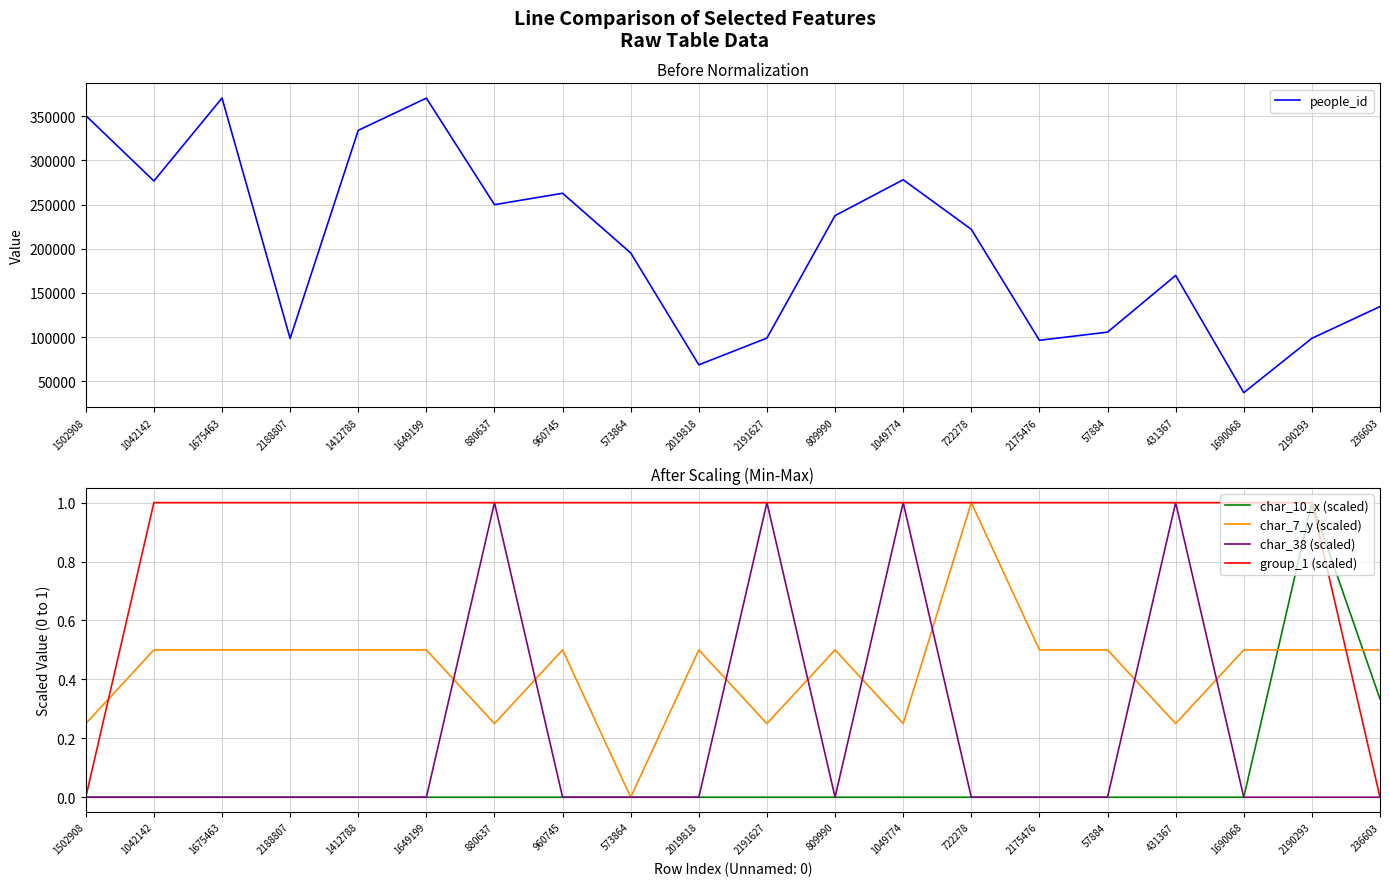

What is the sum of all group_1 (scaled) values?

18.0